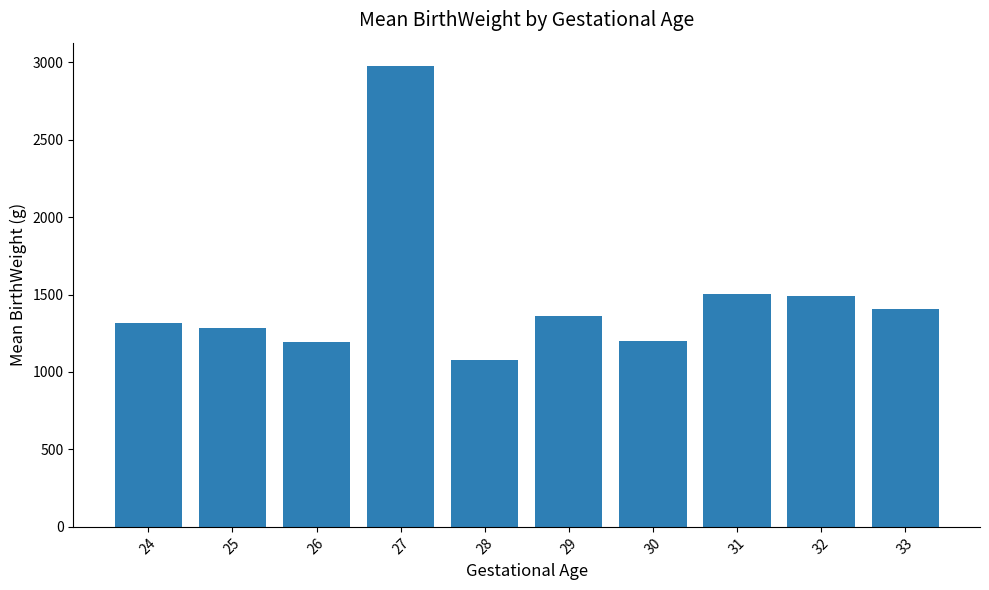

The chart shows a value of 1360.0 at 29. True or false?

True